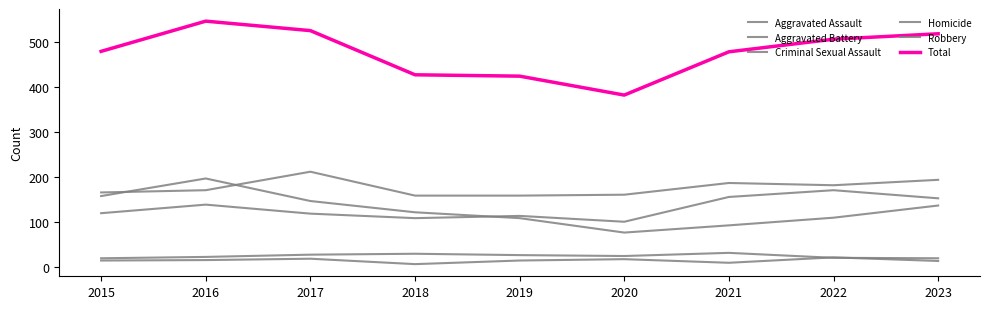

Is this an area chart (filled region under the line)?

No